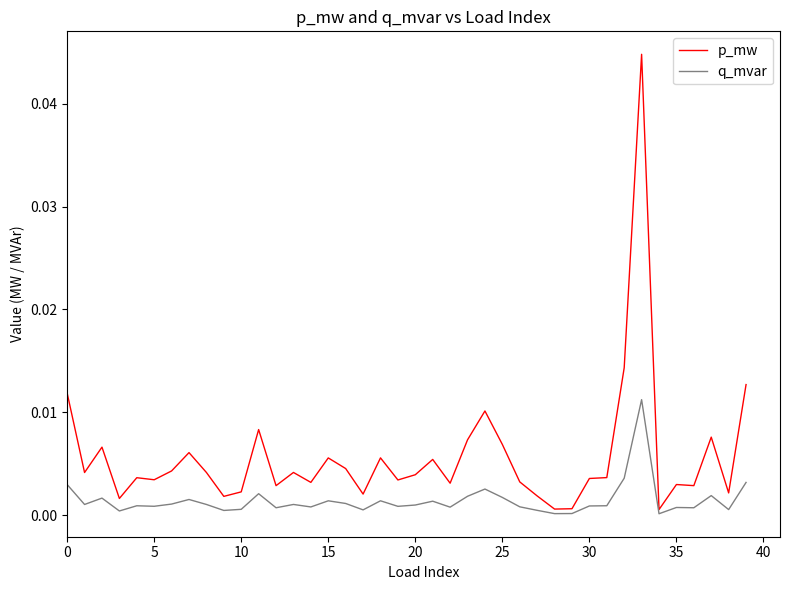

Which series has the widest spread of values?

p_mw